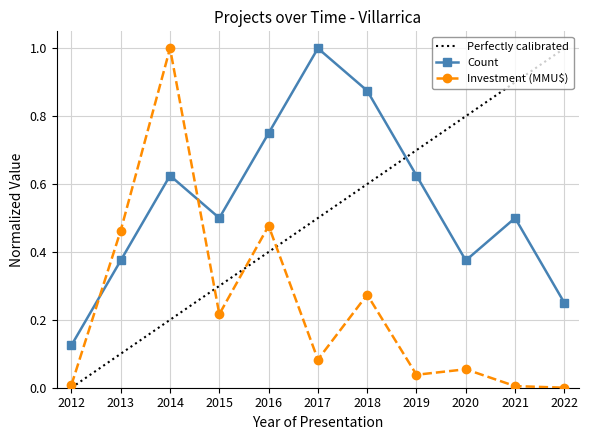

How many lines are shown in the chart?

2